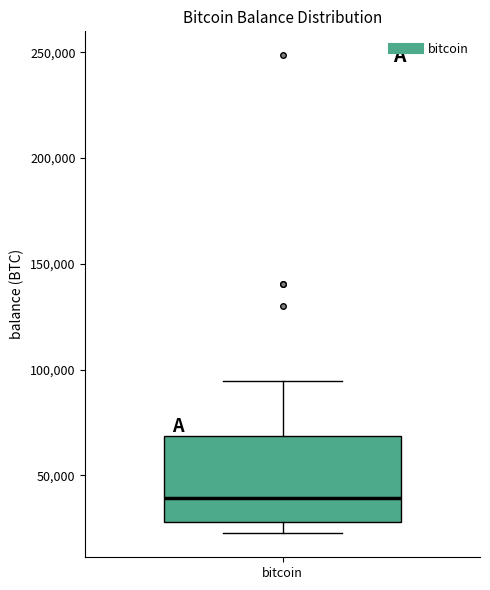

Where is the upper edge of the box for bitcoin on the y-axis? The values are not printed on the chart, so give them approximately, as read against the axis.

70000